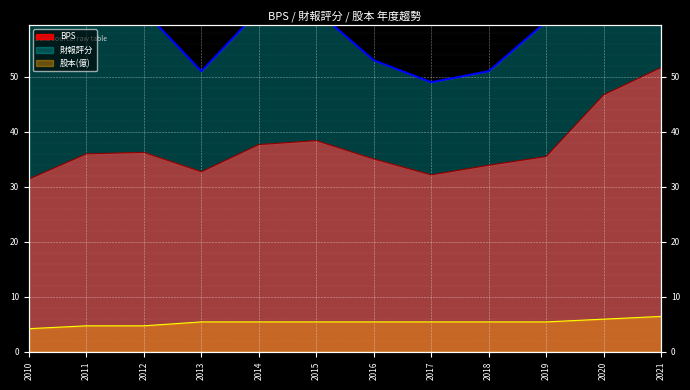

Is it true that 股本(億) equals 8.9 at 2018?

False